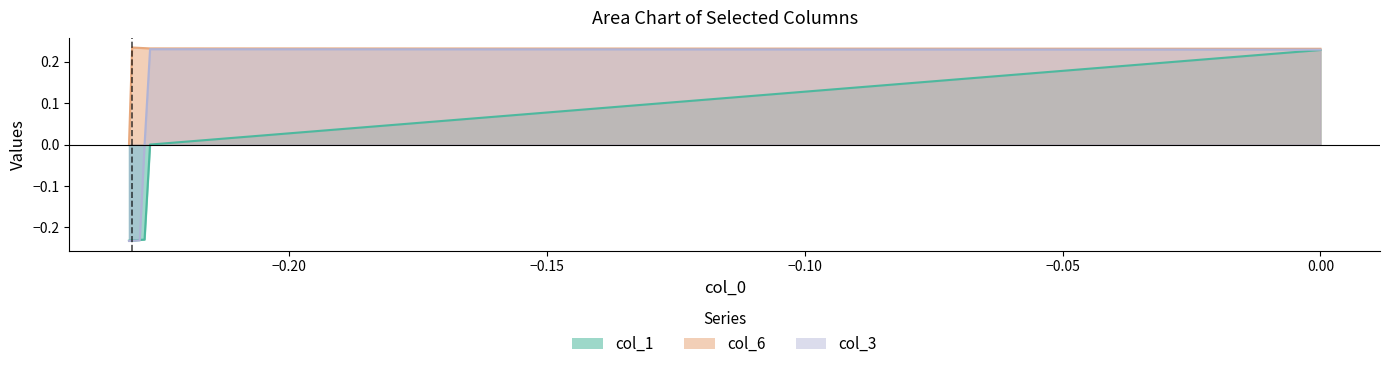

True or false: col_6 has a value of -0.1 at -0.23104906018664842.

False